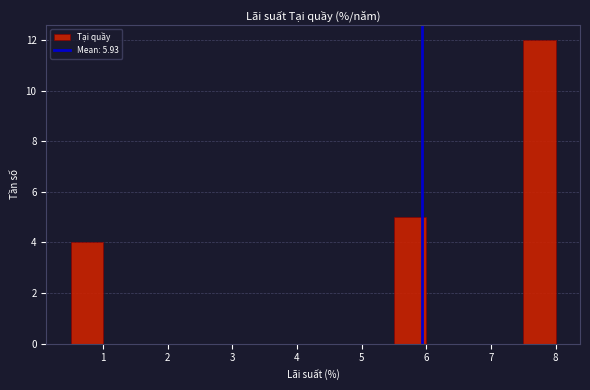

Reading left to right, list every bar in this chart as the range it spans on the x-axis followed by its height. The values are not printed on the chart, so give them approximately, as read against the axis.

0.5 to 1.0: 4
1.0 to 1.5: 0
1.5 to 2.0: 0
2.0 to 2.5: 0
2.5 to 3.0: 0
3.0 to 3.5: 0
3.5 to 4.0: 0
4.0 to 4.5: 0
4.5 to 5.0: 0
5.0 to 5.5: 0
5.5 to 6.0: 5
6.0 to 6.5: 0
6.5 to 7.0: 0
7.0 to 7.5: 0
7.5 to 8.0: 12